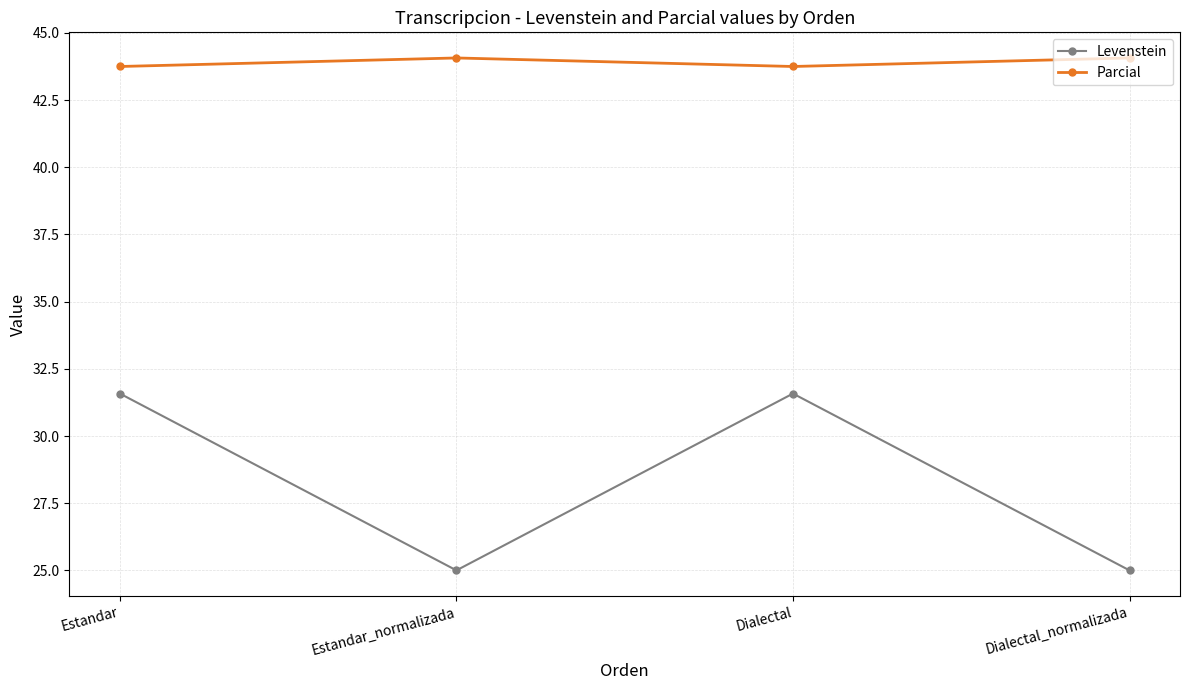

Rank the series by their maximum value, from lowest to highest.

Levenstein, Parcial